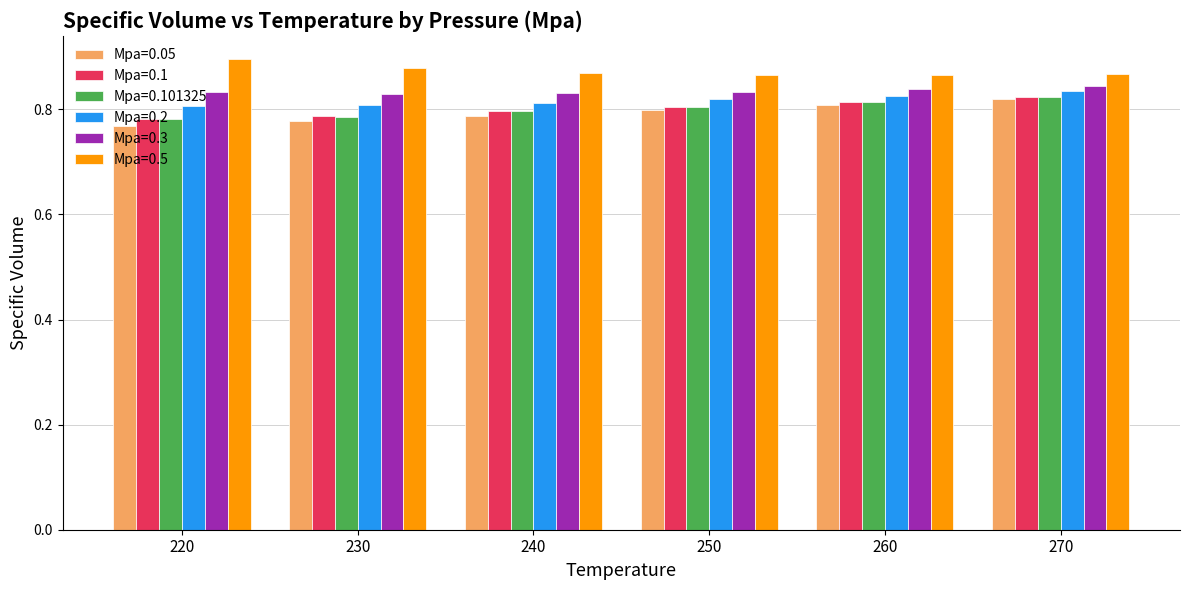

At which category does the chart reach its minimum across all series?

220